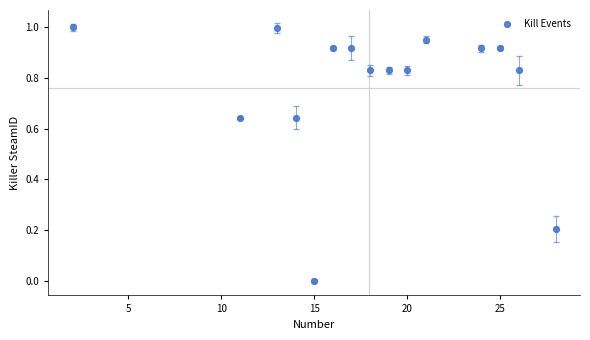

What is the range of X values (max minus min)?

26.0